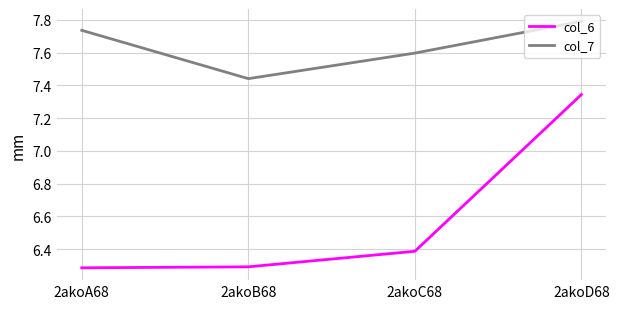

What position from the right is 2akoC68?

2